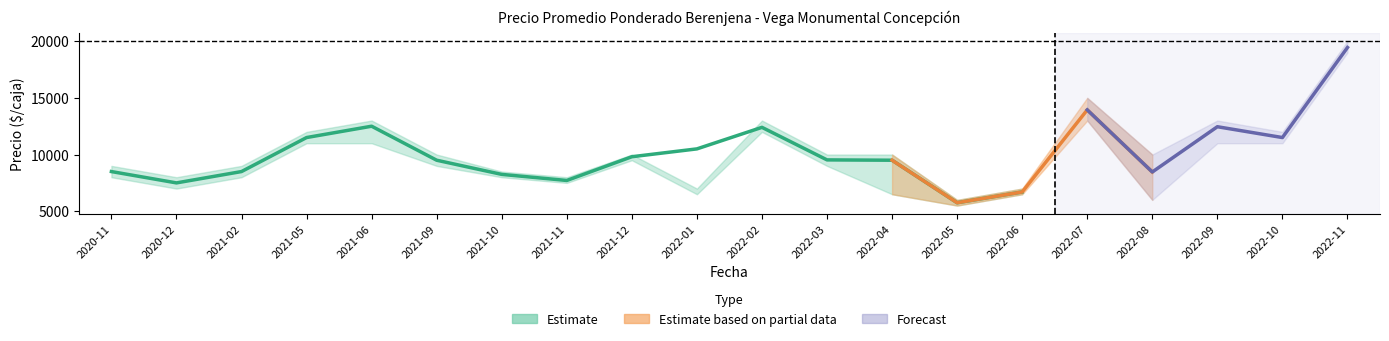

At which category does the chart reach its peak across all series?

2022-11